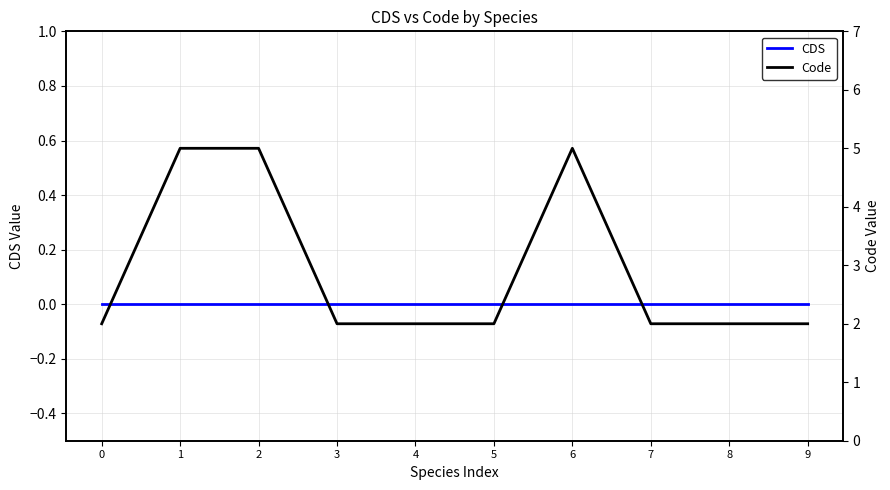

What is the approximate value of Code at 6?

5